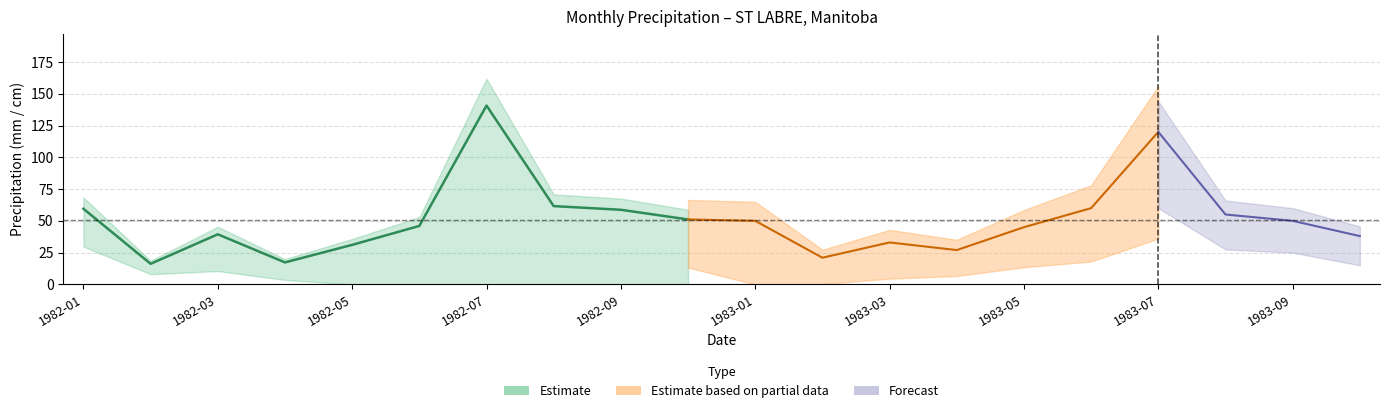

How many lines are shown in the chart?

3